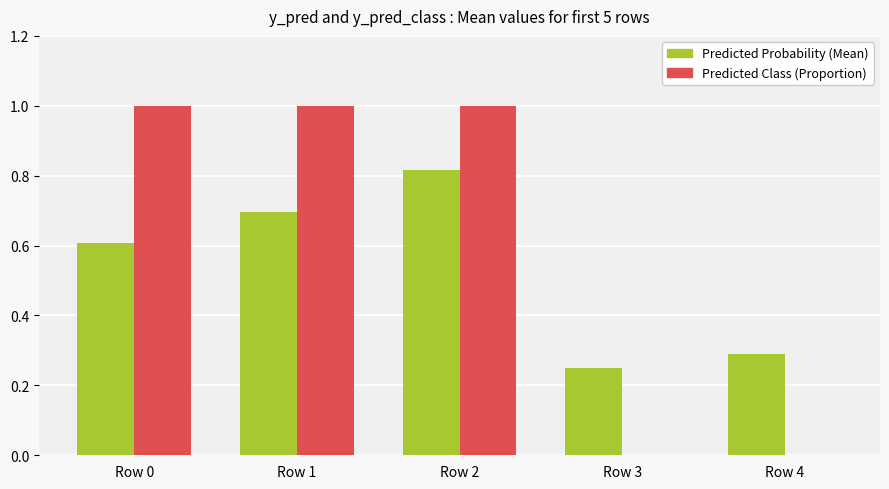

True or false: Predicted Class (Proportion) has a value of 1.0 at Row 1.

True